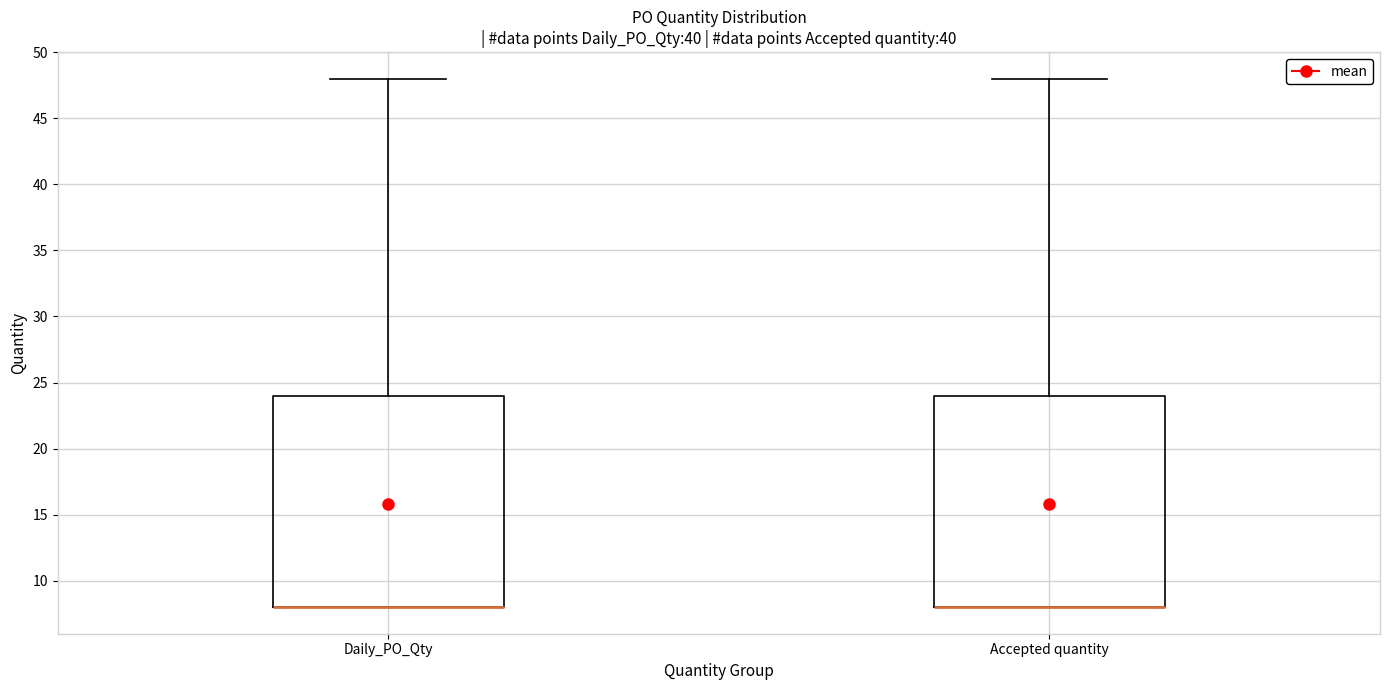

Reading left to right, transcribe this box plot: for each box, give where its median line is, the range the box spans, and where its two whiskers end, as read against the y-axis. The values are not printed on the chart, so give them approximately, as read against the axis.

Daily_PO_Qty: median 8 (drawn on the box's lower edge), box 8 to 24, whiskers 8 to 48
Accepted quantity: median 8 (drawn on the box's lower edge), box 8 to 24, whiskers 8 to 48